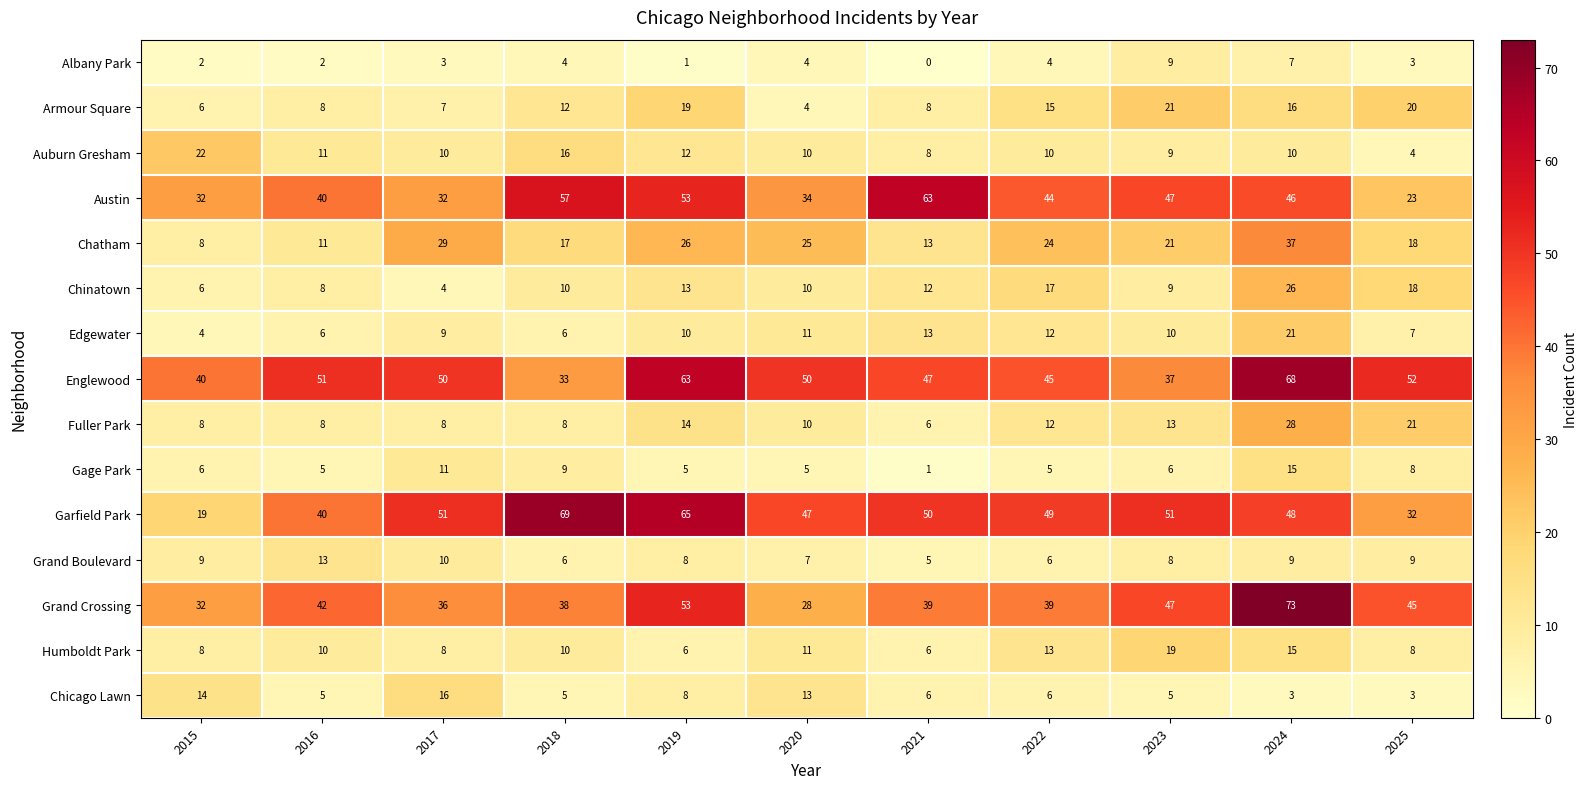

True or false: Chicago Lawn has a value of 1 at 2016.

False